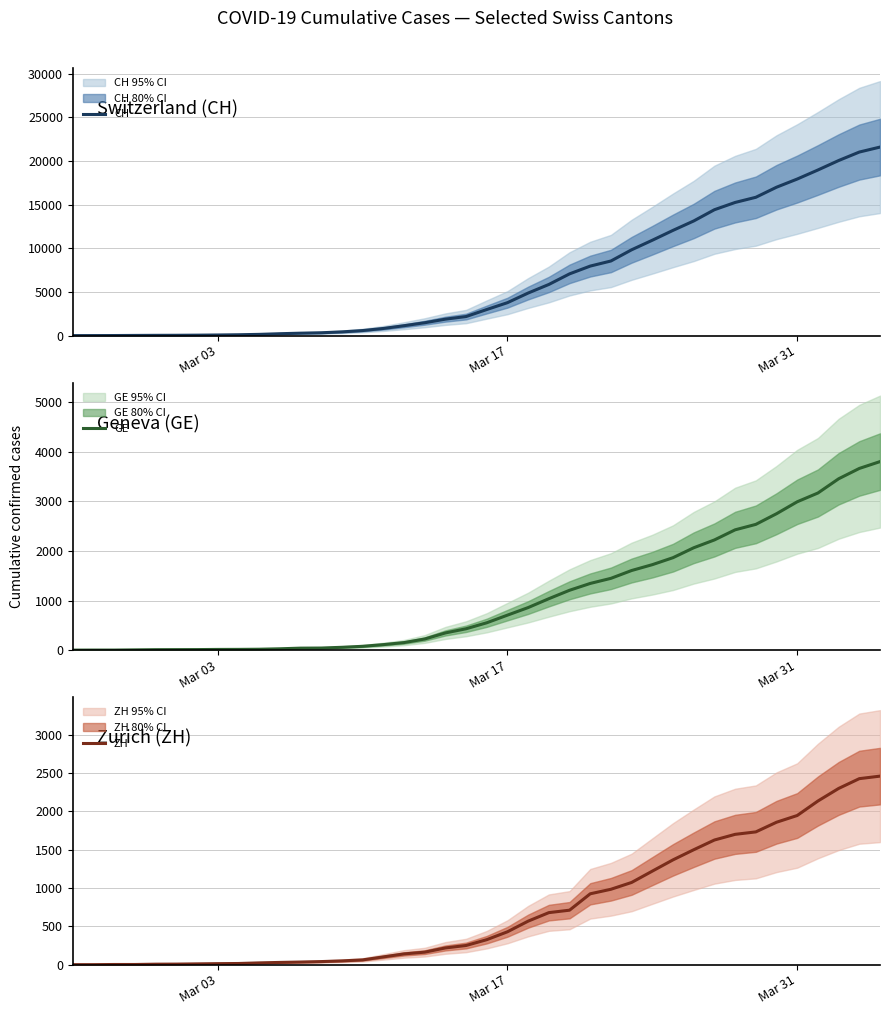

What are all the series names shown in the legend?

CH, GE, ZH